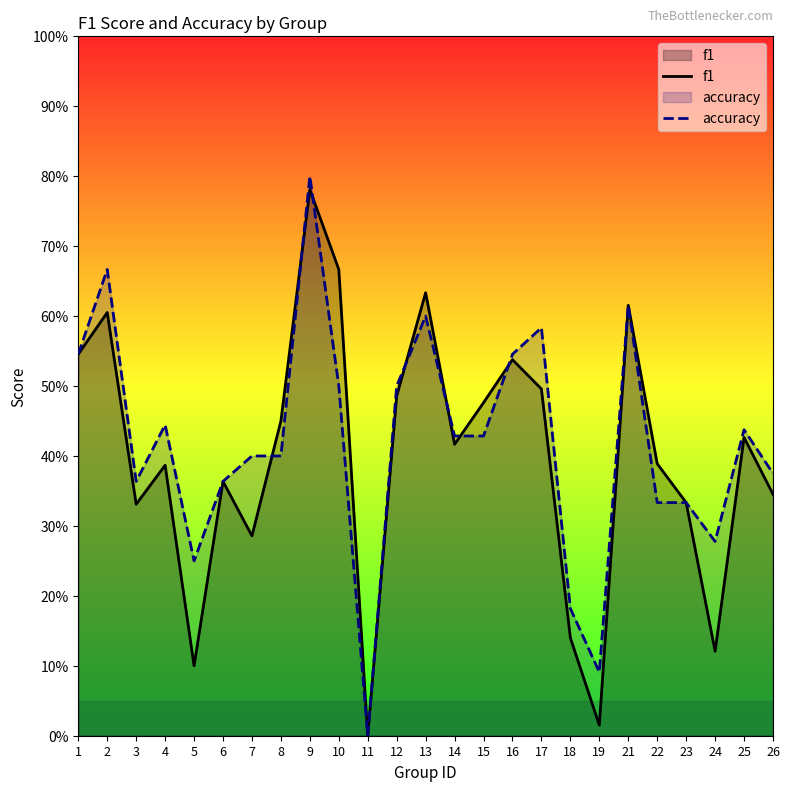

True or false: f1 has a value of 0.8 at 12.

False